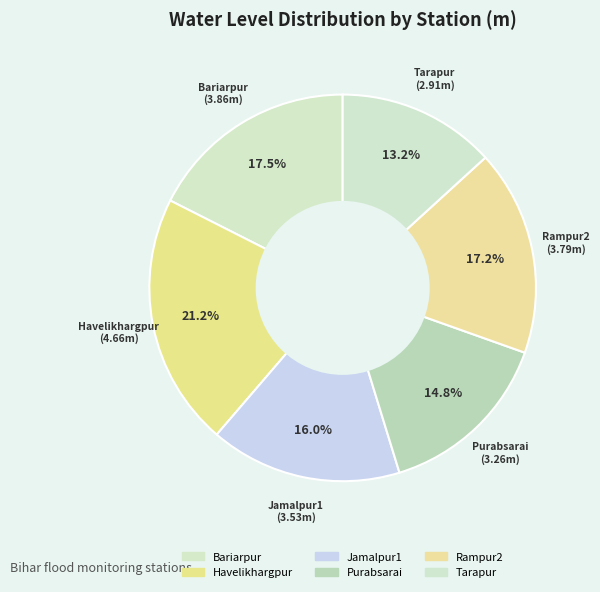

The Rampur2 slice represents 17% of the pie. True or false?

True